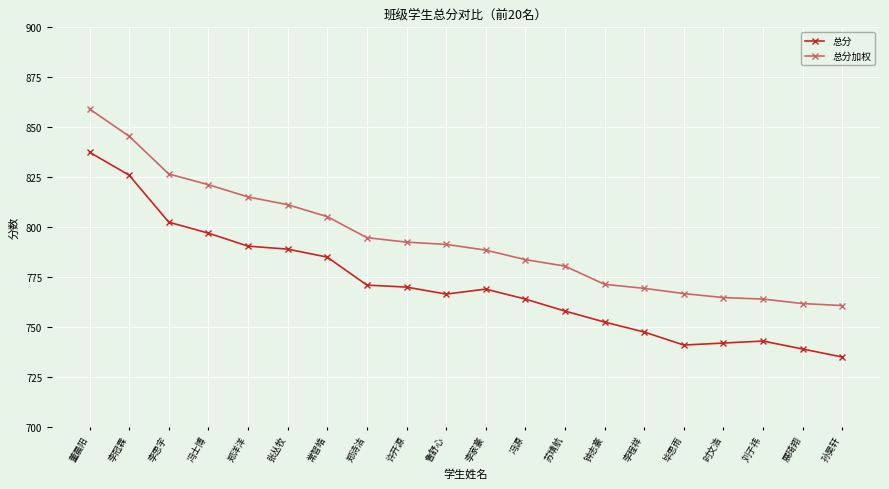

List the series in order of their peak value, lowest first.

总分, 总分加权